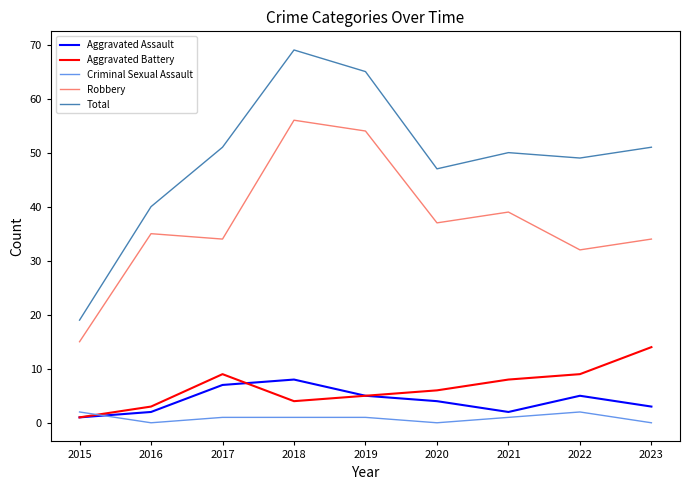

Reading right to left, list all the values displayed in this chart.

Aggravated Assault: 3	5	2	4	5	8	7	2	1
Aggravated Battery: 14	9	8	6	5	4	9	3	1
Criminal Sexual Assault: 0	2	1	0	1	1	1	0	2
Robbery: 34	32	39	37	54	56	34	35	15
Total: 51	49	50	47	65	69	51	40	19